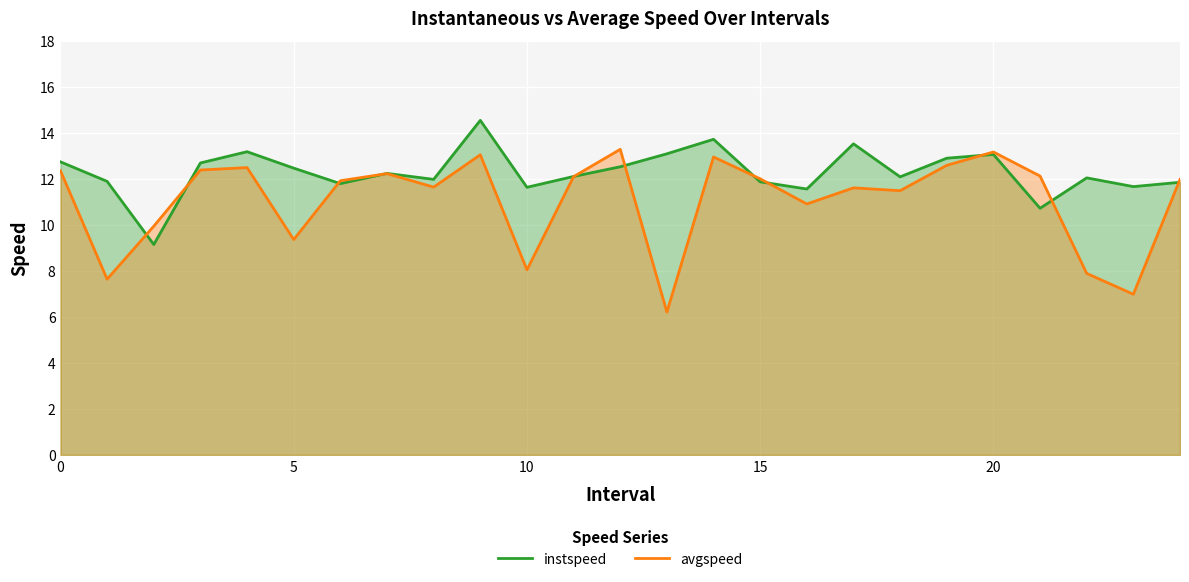

Which label corresponds to the largest value in the chart?

9